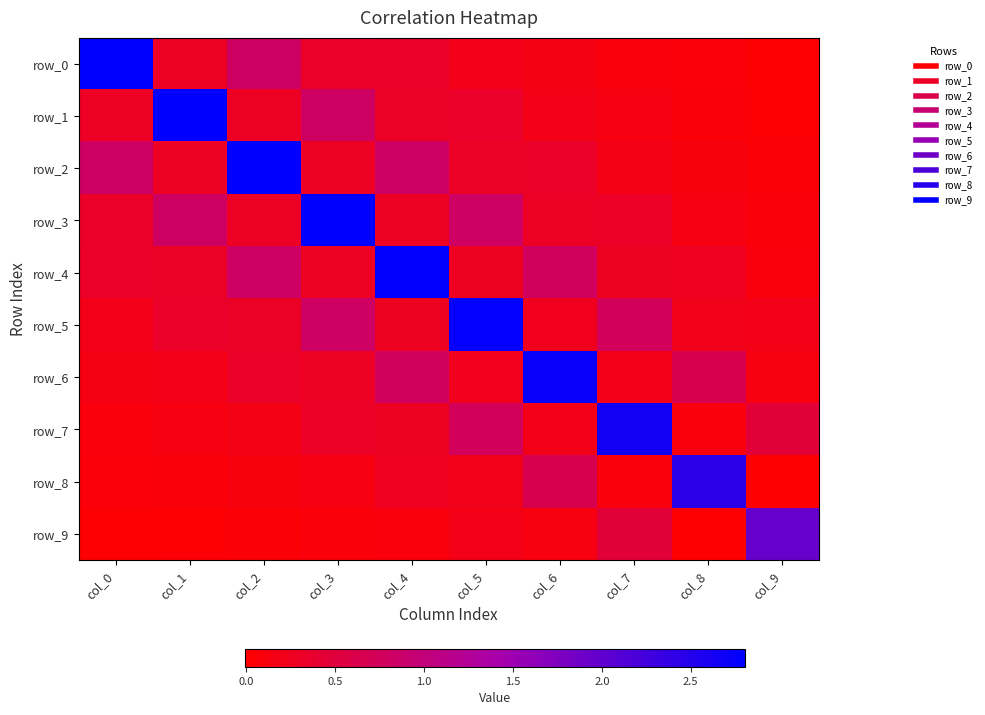

Count the number of categories in the chart.

10